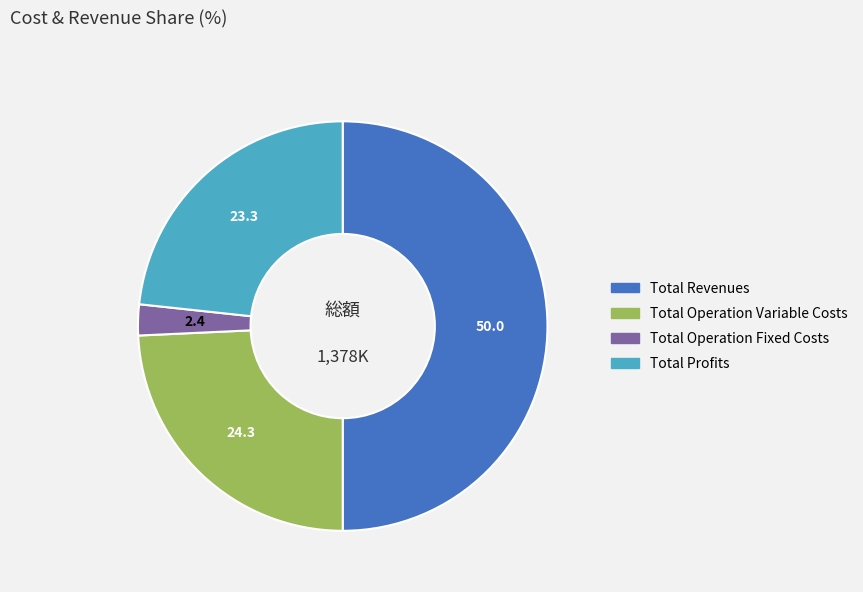

How many segments does this pie chart have?

4